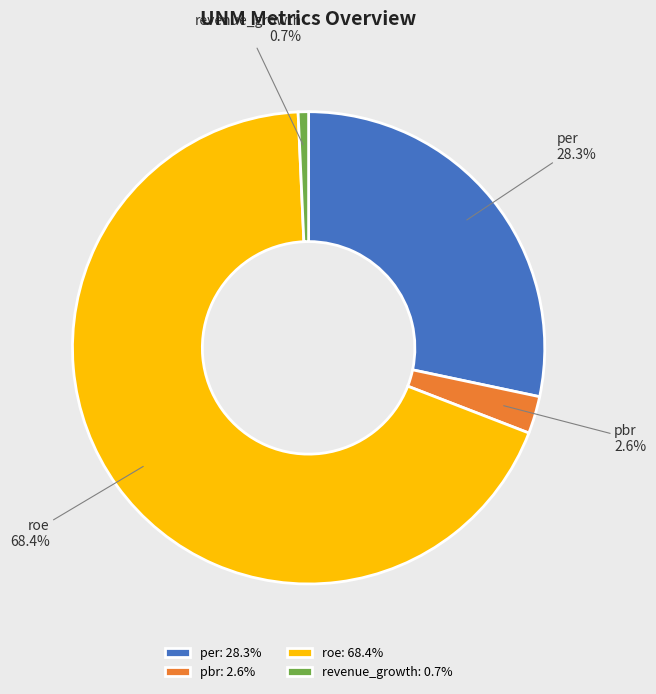

How many slices are in this pie chart?

4